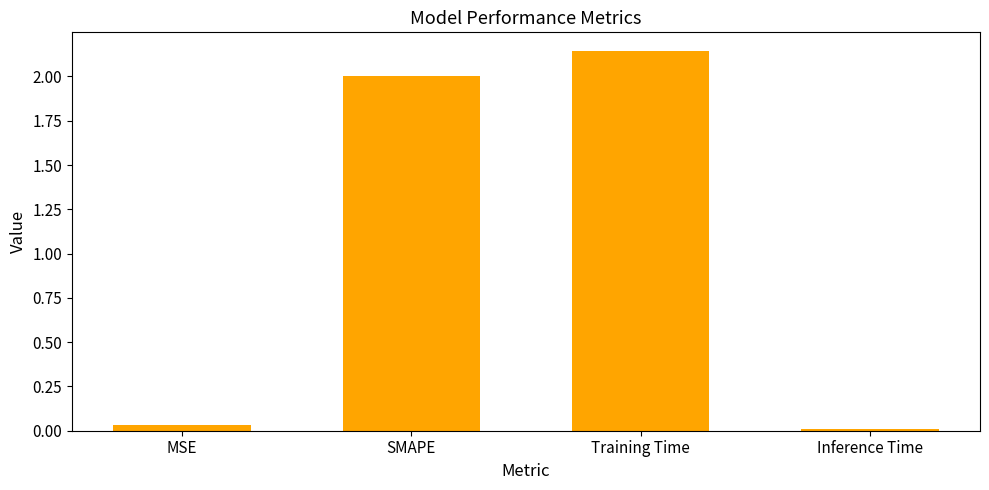

What is the change in value from MSE to SMAPE?

+2.0